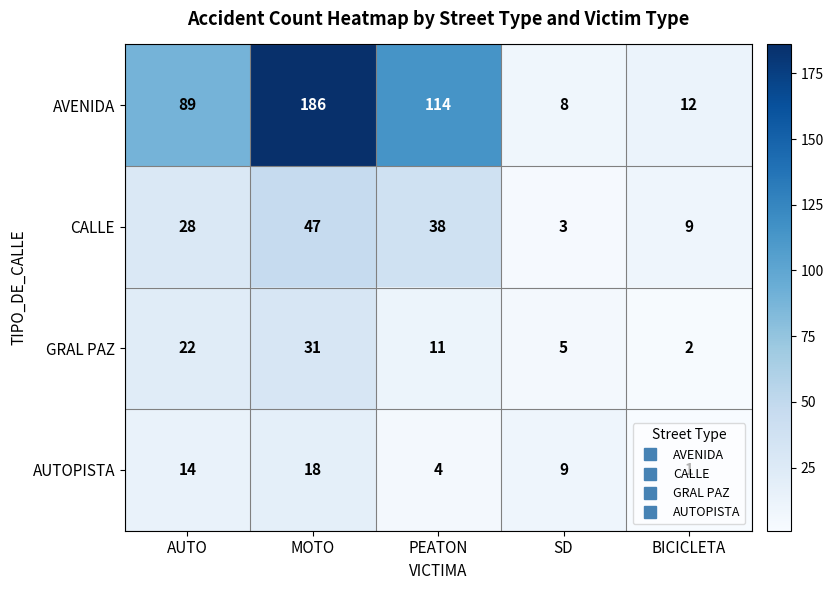

What is the difference between the highest and lowest values at MOTO?

168